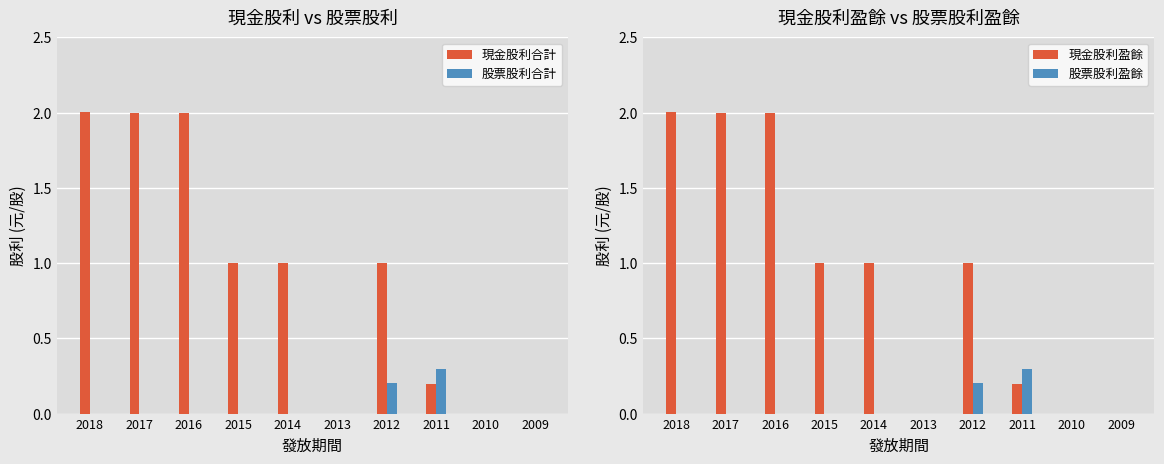

Rank the categories by 股票股利合計 value from highest to lowest.

2011, 2012, 2018, 2017, 2016, 2015, 2014, 2013, 2010, 2009